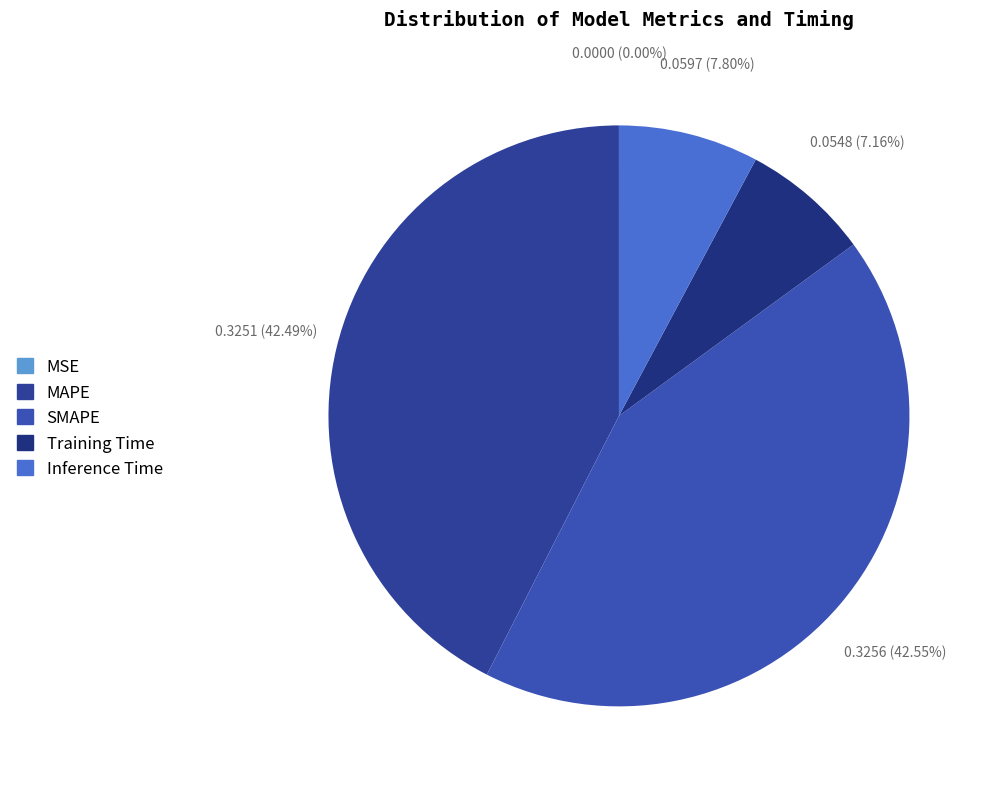

Is the sum of MSE and Inference Time greater than half?

No